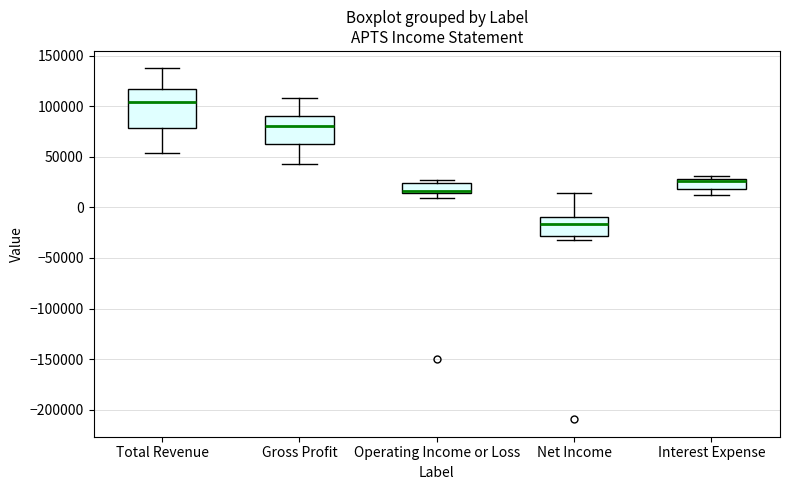

Reading left to right, transcribe this box plot: for each box, give where its median line is, the range the box spans, and where its two whiskers end, as read against the y-axis. The values are not printed on the chart, so give them approximately, as read against the axis.

Total Revenue: median 105000, box 80000 to 115000, whiskers 55000 to 140000
Gross Profit: median 80000, box 60000 to 90000, whiskers 45000 to 110000
Operating Income or Loss: median 15000 (just above the box's lower edge), box 15000 to 25000, whiskers 10000 to 25000 (just above the box's upper edge)
Net Income: median -15000, box -30000 to -10000, whiskers -30000 (just below the box's lower edge) to 15000
Interest Expense: median 25000, box 20000 to 30000, whiskers 10000 to 30000 (just above the box's upper edge)